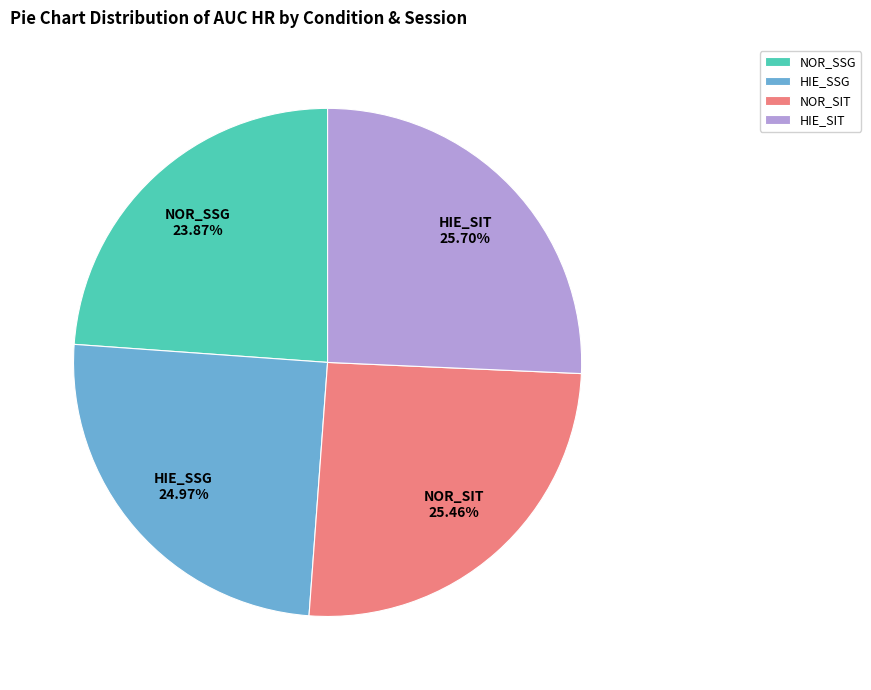

Is there any slice that represents more than half of the pie?

No